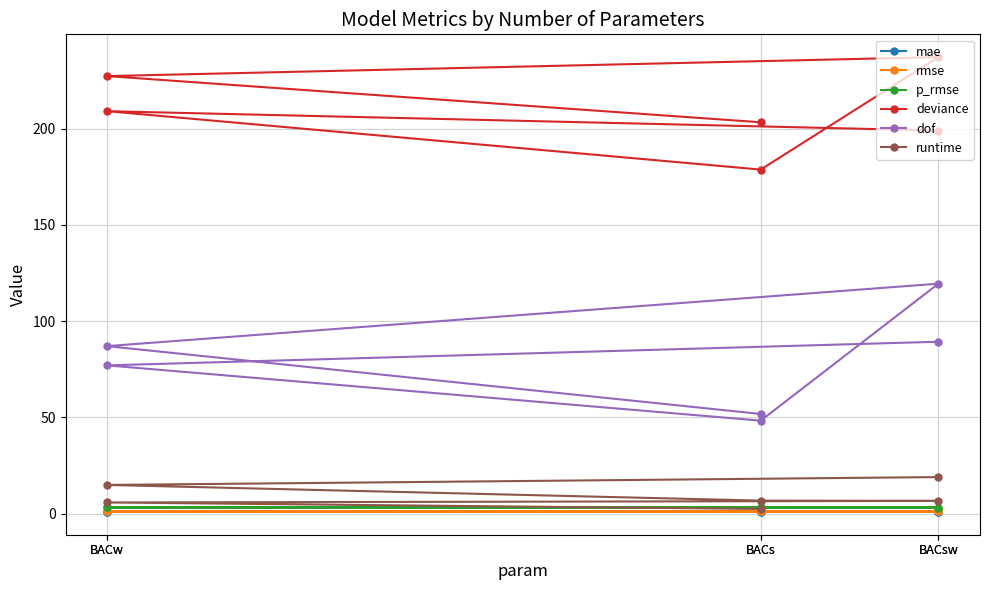

Between BACw and BACsw, which series saw the biggest shift?

dof